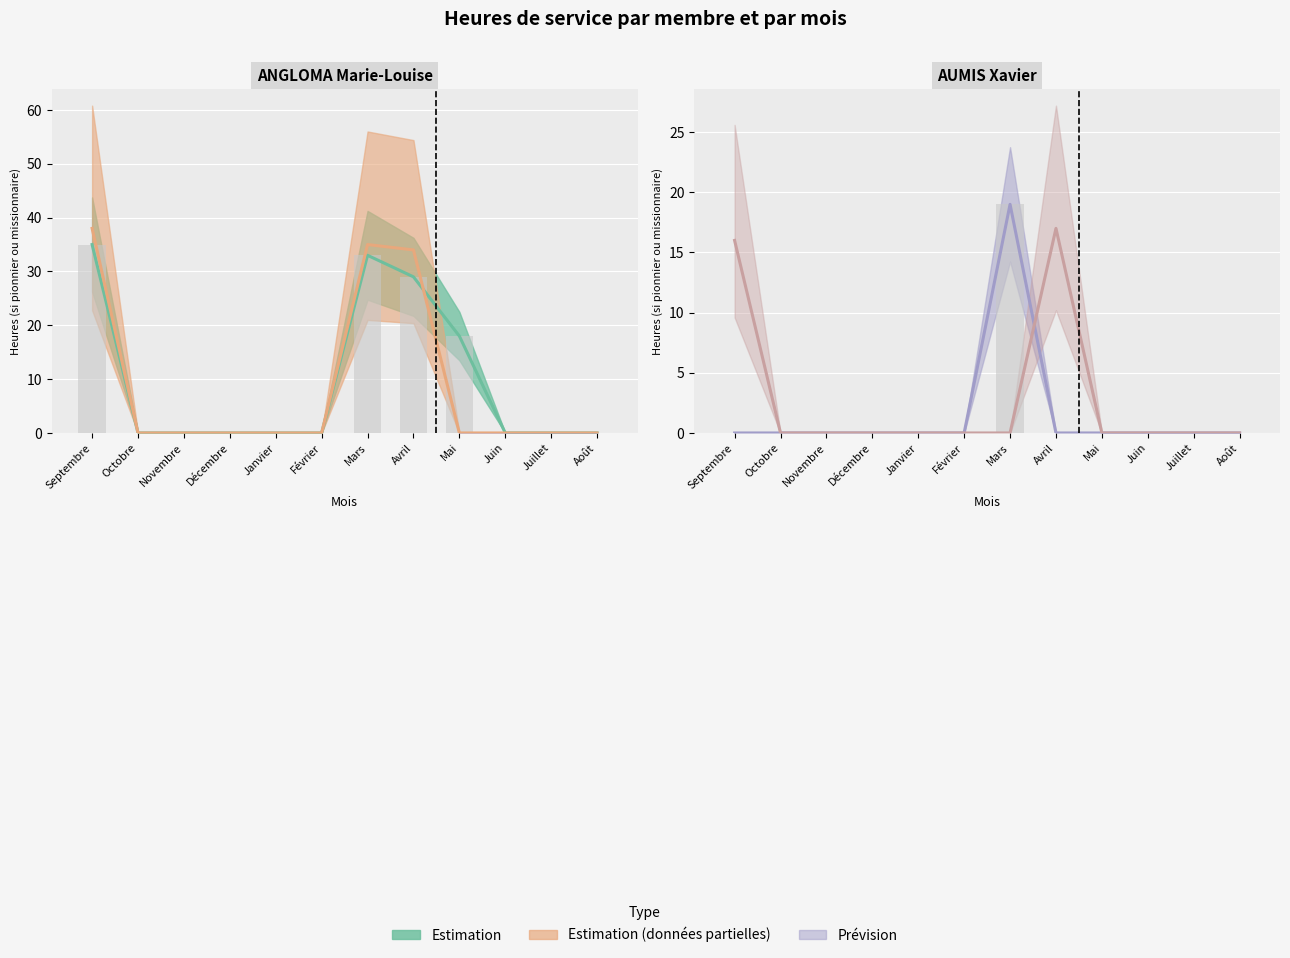

The Heures observées 2023-2024 series shows 11 at Avril. True or false?

False